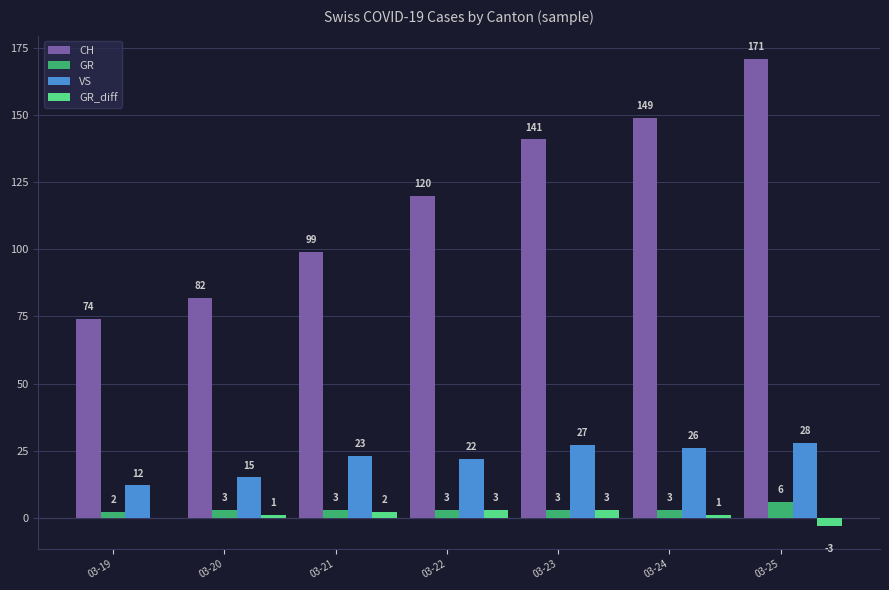

What is the maximum value for CH?

171